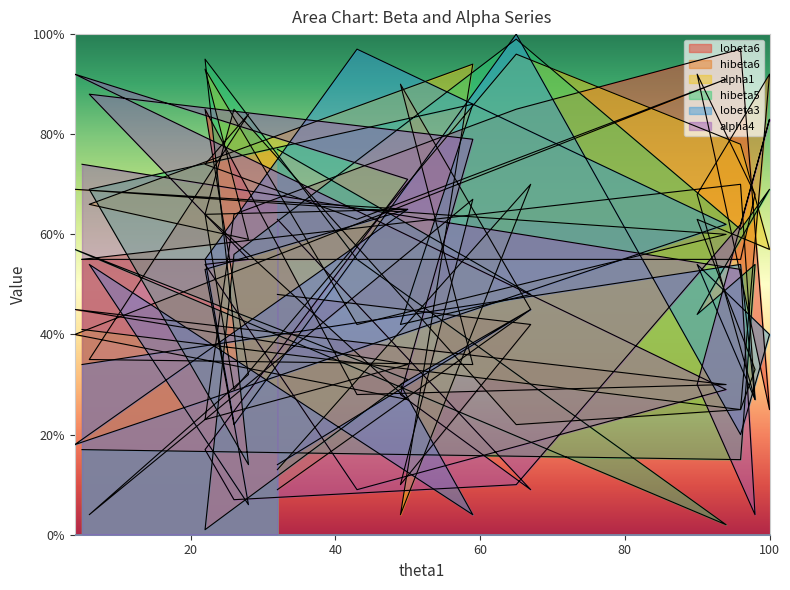

Reading right to left, what are all the values shown in this chart?

lobeta6: 55	55	68	92	25	97	85	64	23	34	45	30	28	85	32	4	67	10	42	48
hibeta6: 55	70	27	68	92	25	22	85	64	27	40	91	63	74	84	35	34	90	45	9
alpha1: 41	25	33	63	57	78	96	29	64	65	69	60	42	93	59	66	94	4	70	13
hibeta5: 17	15	54	44	69	61	99	56	1	31	57	2	55	95	14	69	86	42	48	77
lobeta3: 34	54	27	54	40	20	100	22	53	65	18	62	97	55	6	54	4	30	45	14
alpha4: 74	53	4	30	83	62	10	7	17	71	92	29	9	54	55	88	79	28	9	63